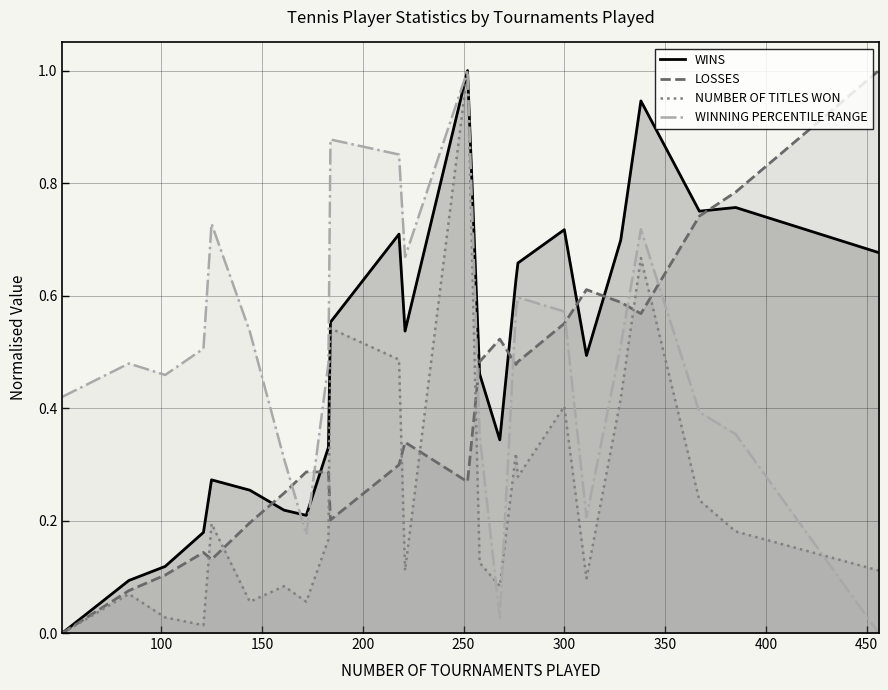

What is the maximum value for WINS?

1.0